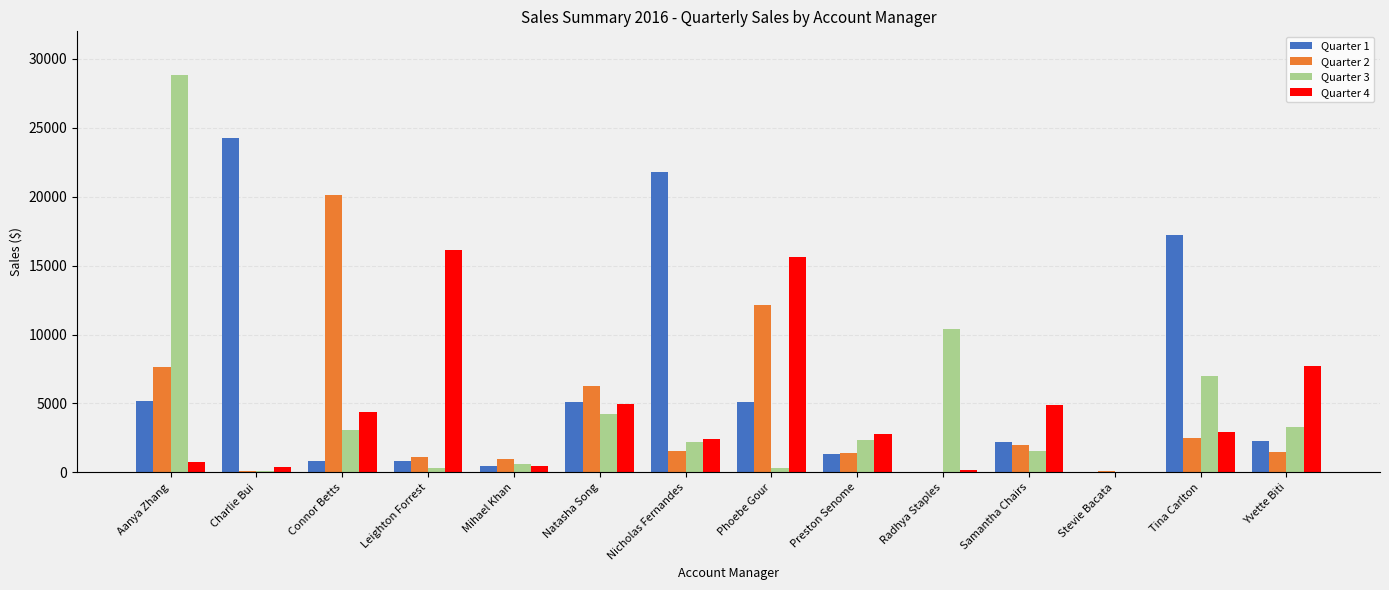

Which category has the highest value across all series?

Aanya Zhang